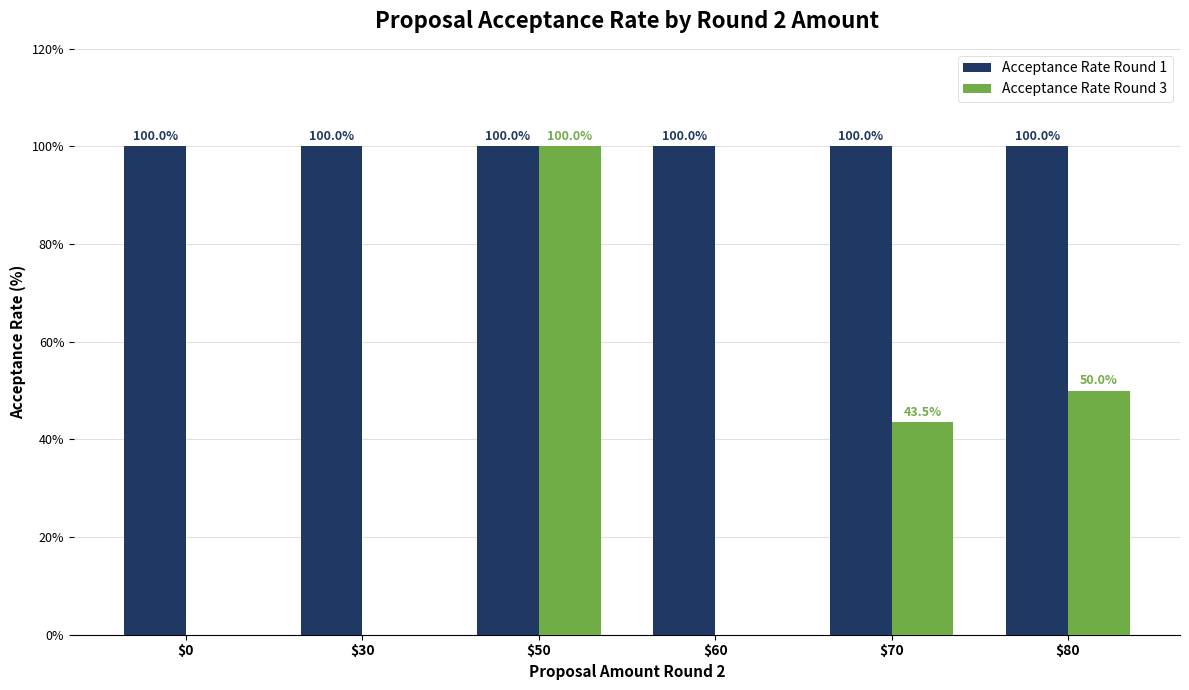

What is the greatest value displayed?

100.0